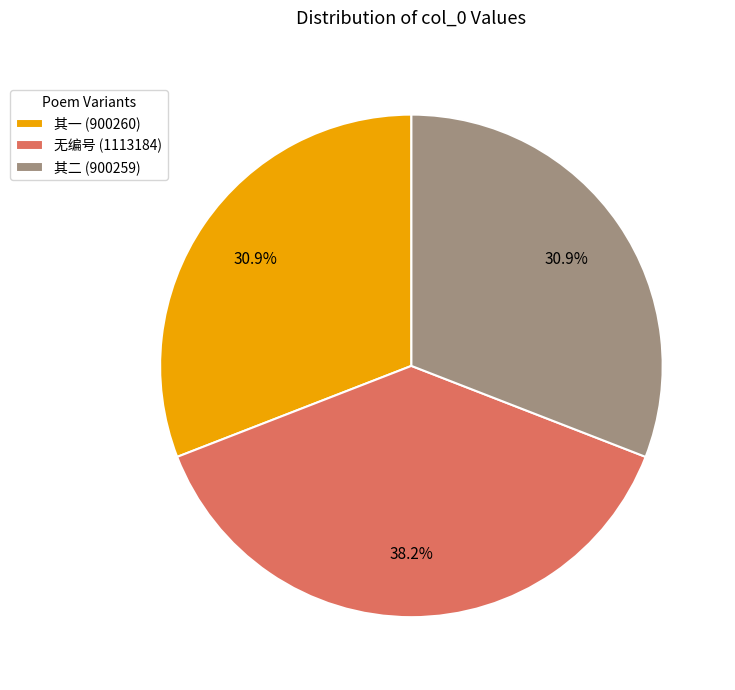

What portion of the pie excludes 其一 (900260)?

69.1%